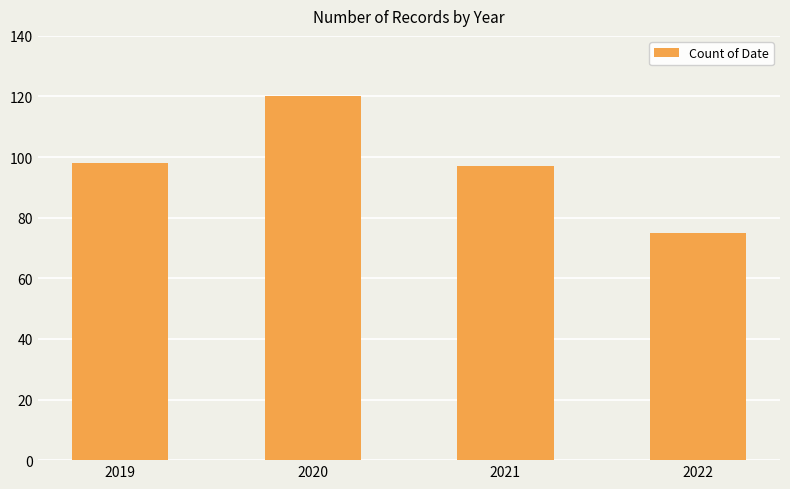

Approximately how many times larger is the value at 2020 compared to 2019?

1.2